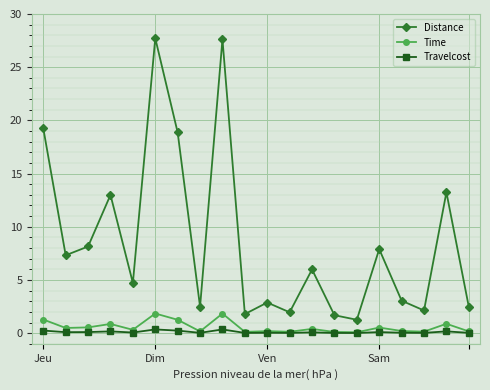

What is the minimum value for Distance?

1.3